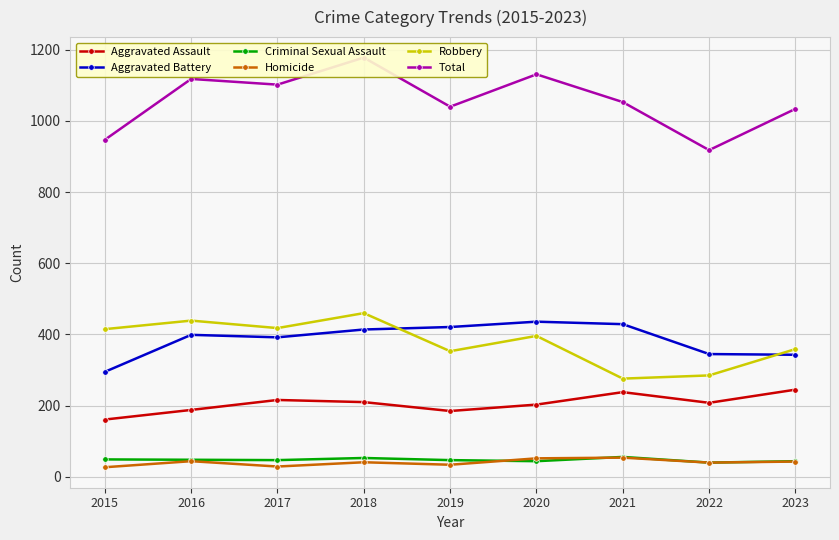

Reading left to right, what are all the values shown in this chart?

Aggravated Assault: 2015=161	2016=188	2017=216	2018=210	2019=185	2020=203	2021=238	2022=208	2023=245
Aggravated Battery: 2015=295	2016=399	2017=392	2018=414	2019=421	2020=436	2021=429	2022=345	2023=343
Criminal Sexual Assault: 2015=49	2016=48	2017=47	2018=53	2019=47	2020=44	2021=56	2022=40	2023=44
Homicide: 2015=27	2016=44	2017=29	2018=41	2019=34	2020=52	2021=54	2022=40	2023=43
Robbery: 2015=415	2016=439	2017=418	2018=460	2019=353	2020=396	2021=276	2022=285	2023=359
Total: 2015=947	2016=1118	2017=1102	2018=1178	2019=1040	2020=1131	2021=1053	2022=918	2023=1034